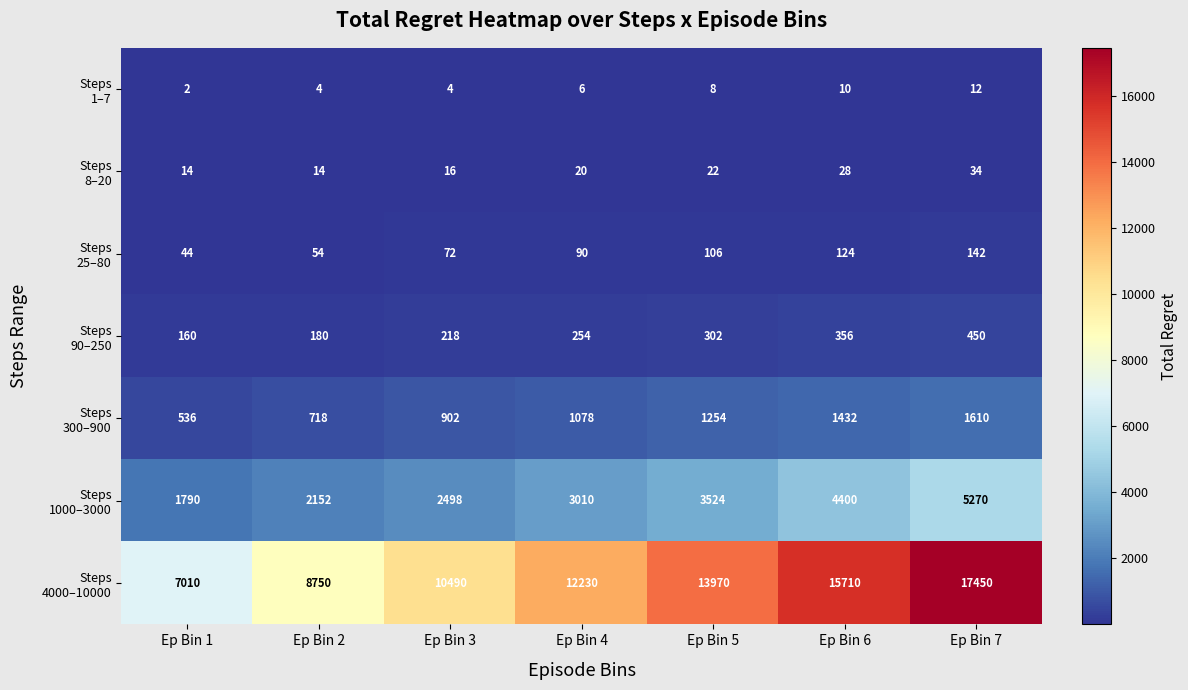

What is the total value across all series at Ep Bin 7?

24968